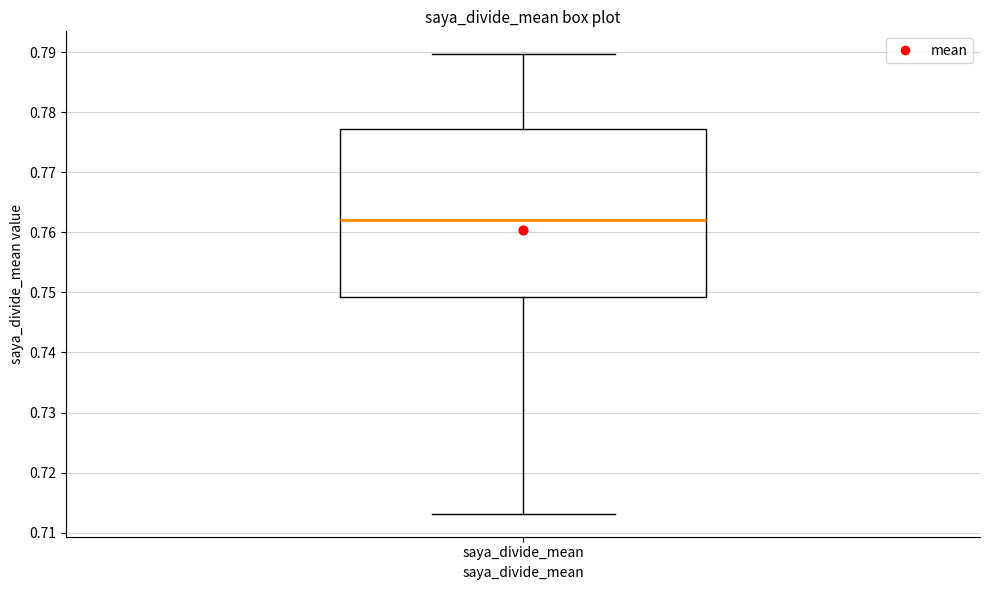

Read this box plot against the y-axis: the position of the median line, the range covered by the box, and the ends of both whiskers. The values are not printed on the chart, so give them approximately, as read against the axis.

median 0.762, box 0.749 to 0.777, whiskers 0.713 to 0.790